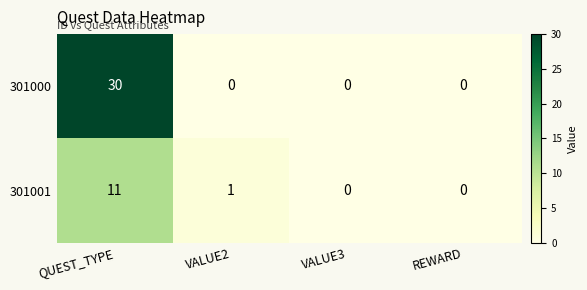

How many distinct data groups are displayed?

2